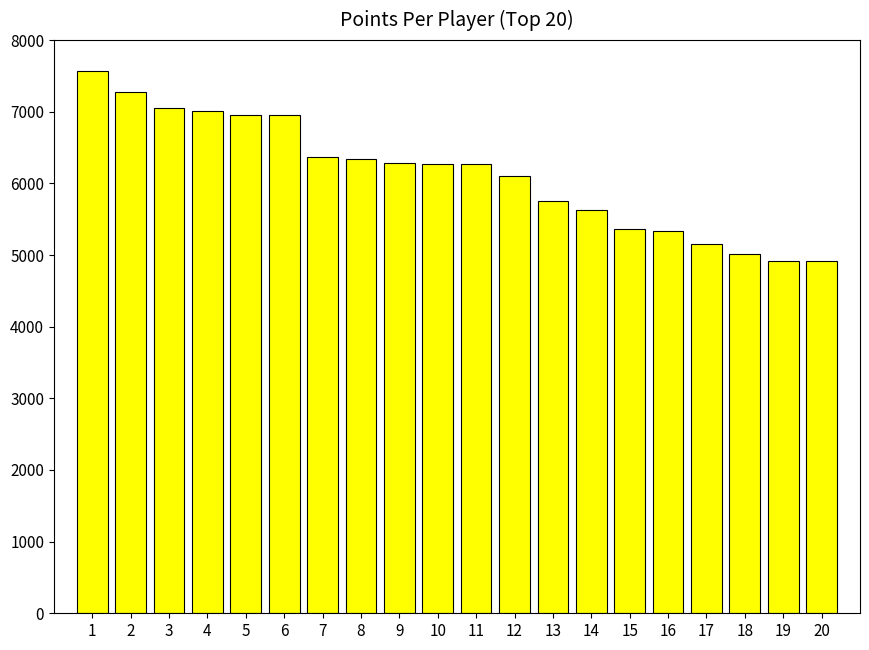

What is the smallest value displayed?

4912